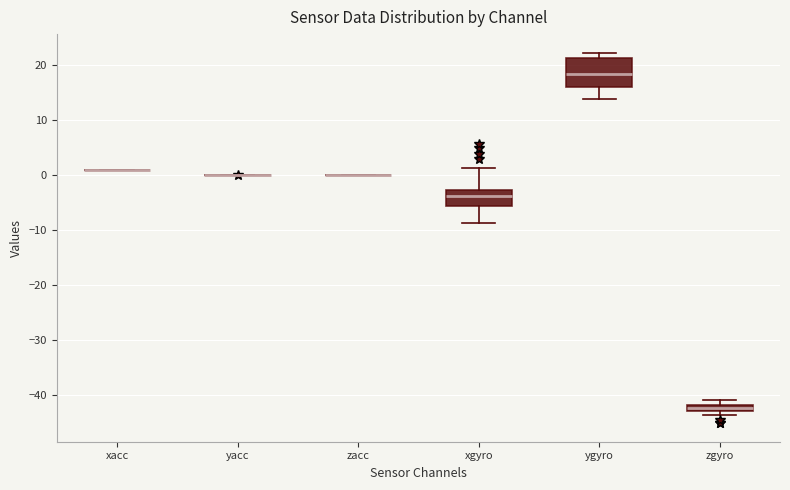

Which box is the tallest, from its lower edge to its upper edge?

ygyro